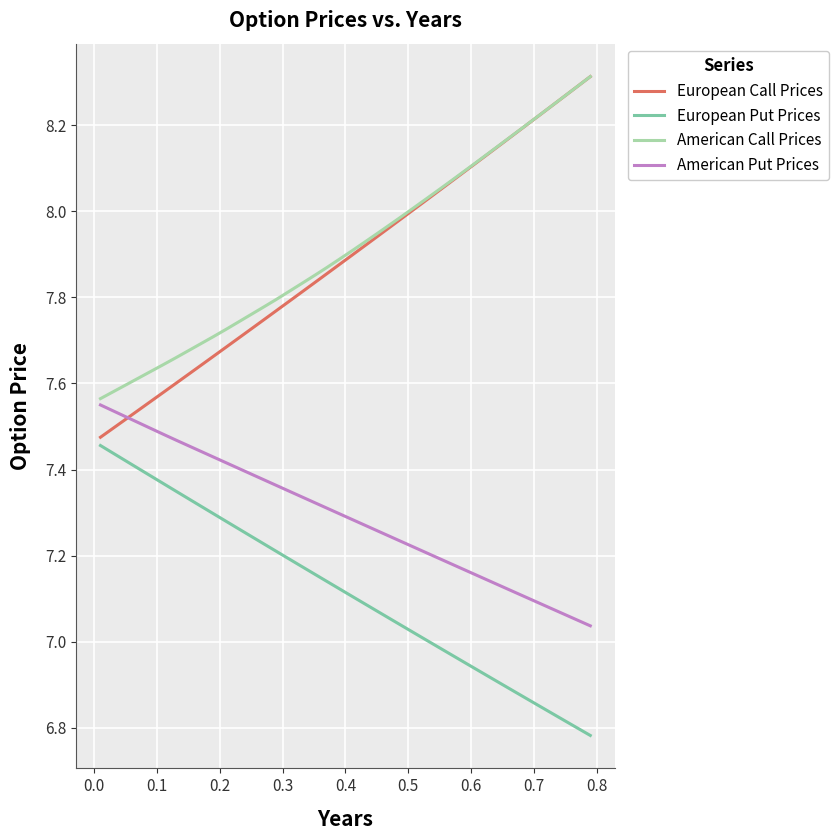

True or false: European Put Prices and American Call Prices intersect in this chart.

False